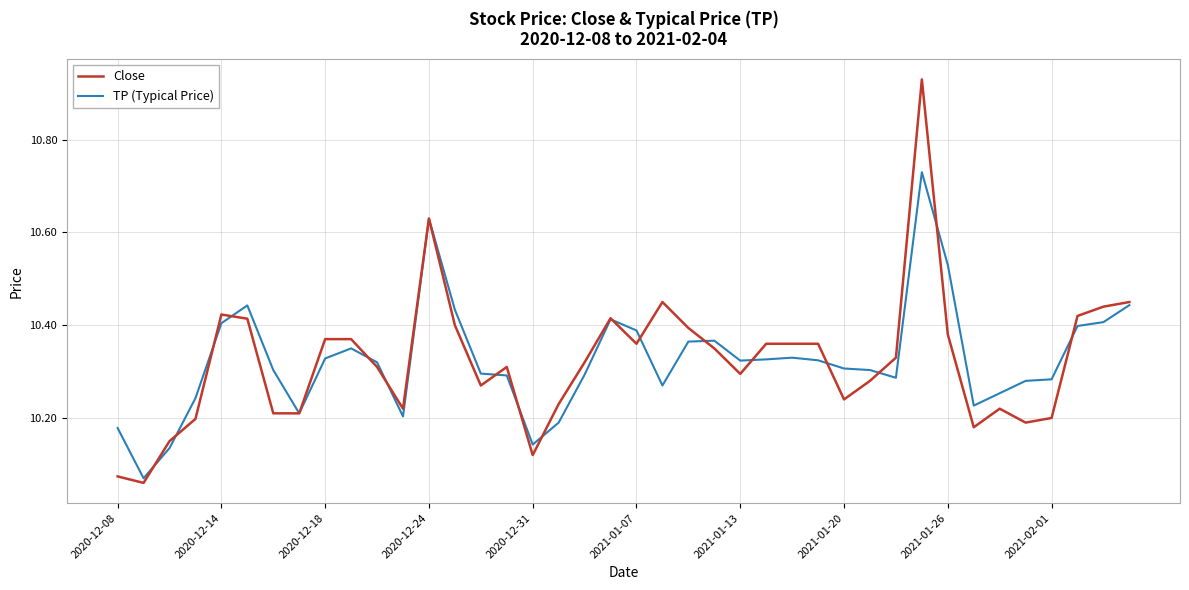

At how many categories does at least one series exceed 10?

40